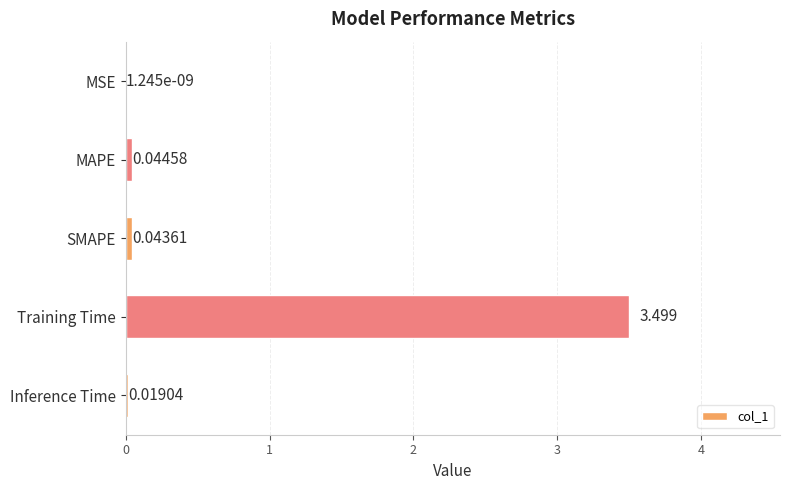

Count the number of categories in the chart.

5